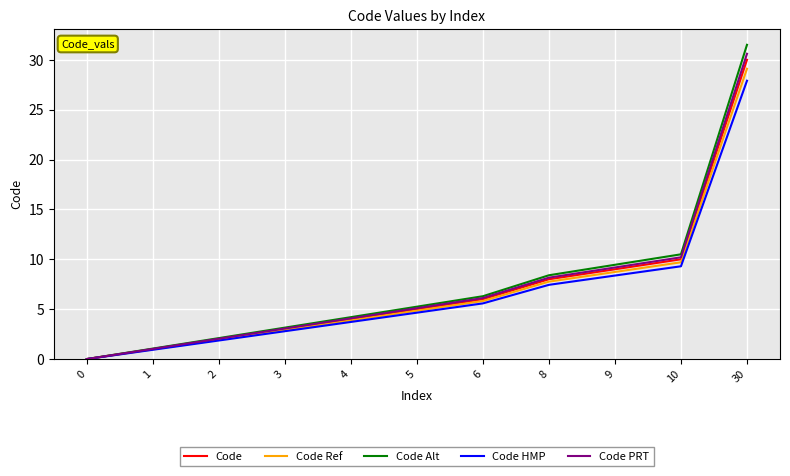

What is the difference between the highest and lowest values at 3?

0.4